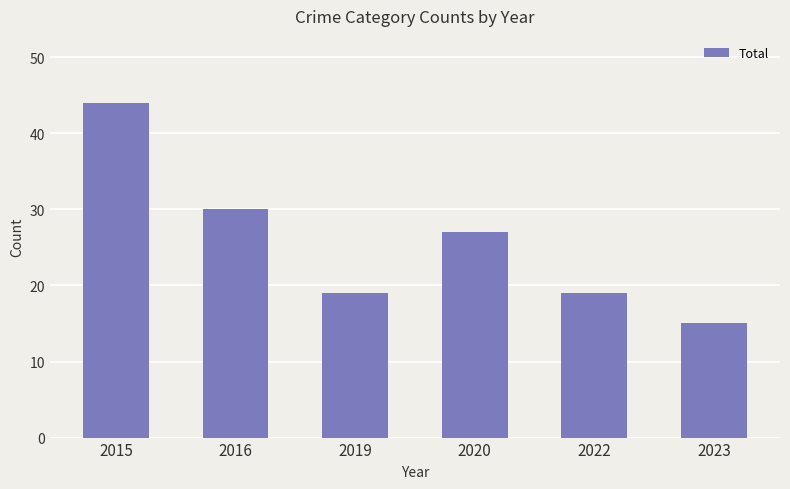

Are the bars horizontal?

No